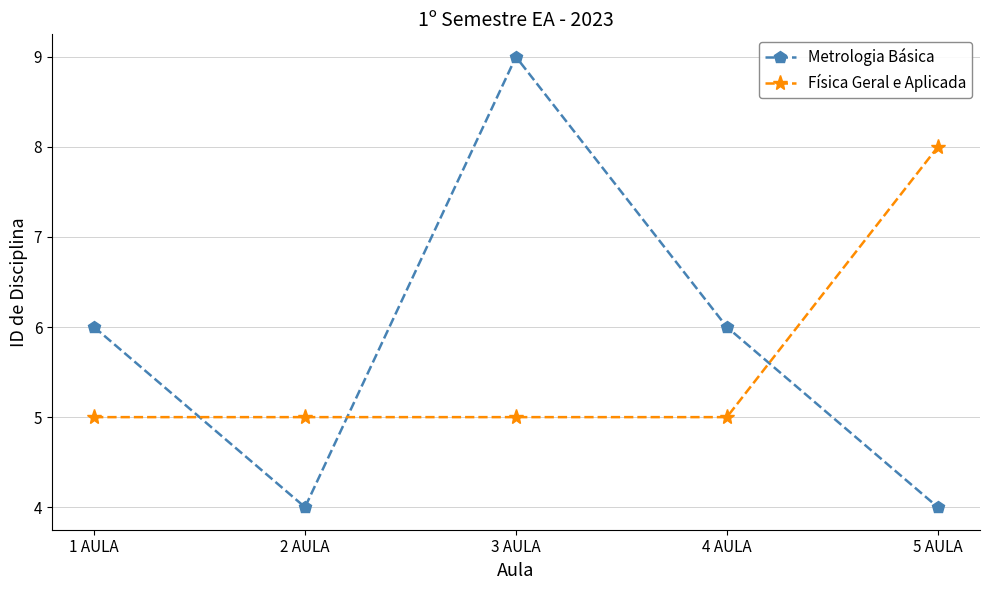

Which series changed the most between 3 AULA and 5 AULA?

Metrologia Básica